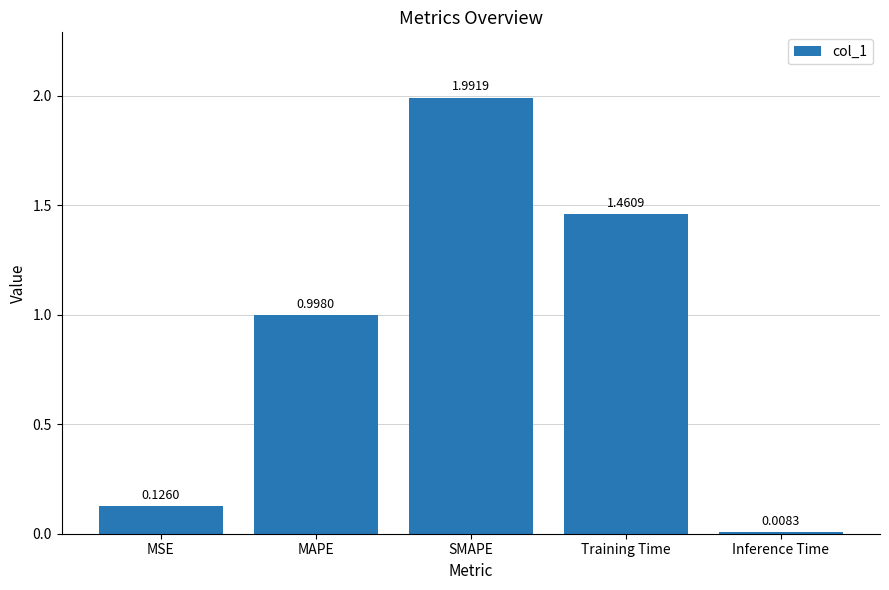

Approximately how many times larger is the value at SMAPE compared to Training Time?

1.4